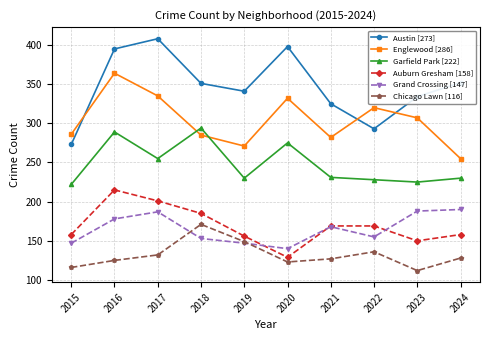

True or false: Austin [273] has more than 2 interior local peaks.

False